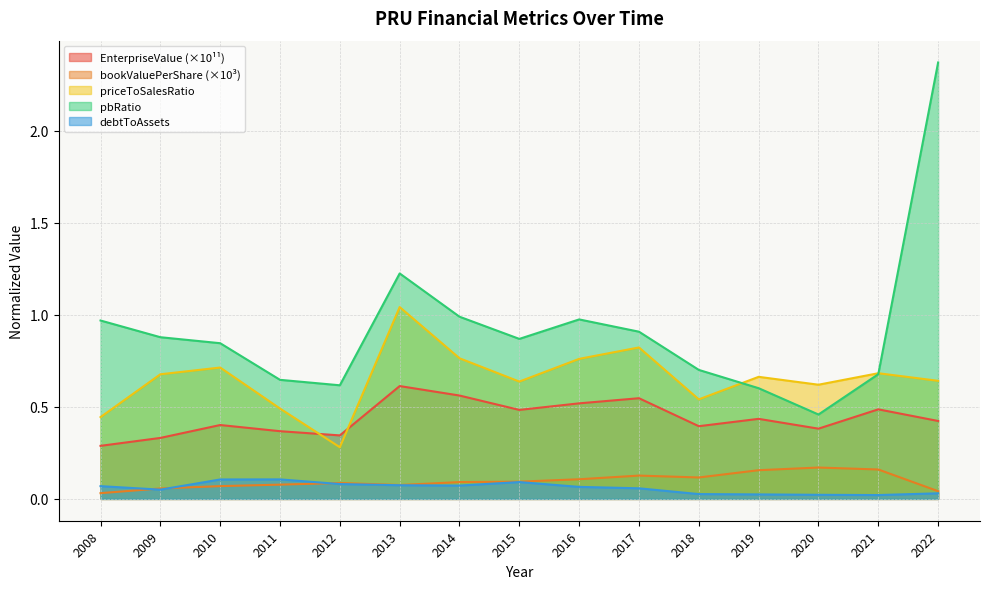

Which series changed the most between 2016 and 2019?

pbRatio